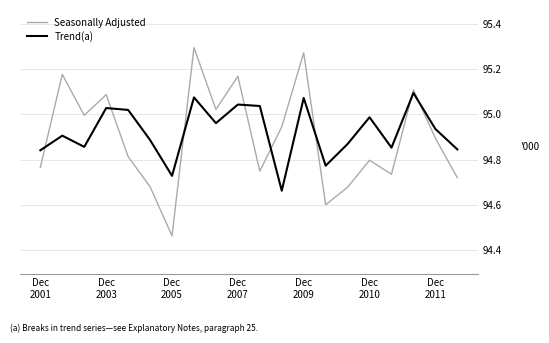

Rank the series by their maximum value, from lowest to highest.

Trend(a), Seasonally Adjusted